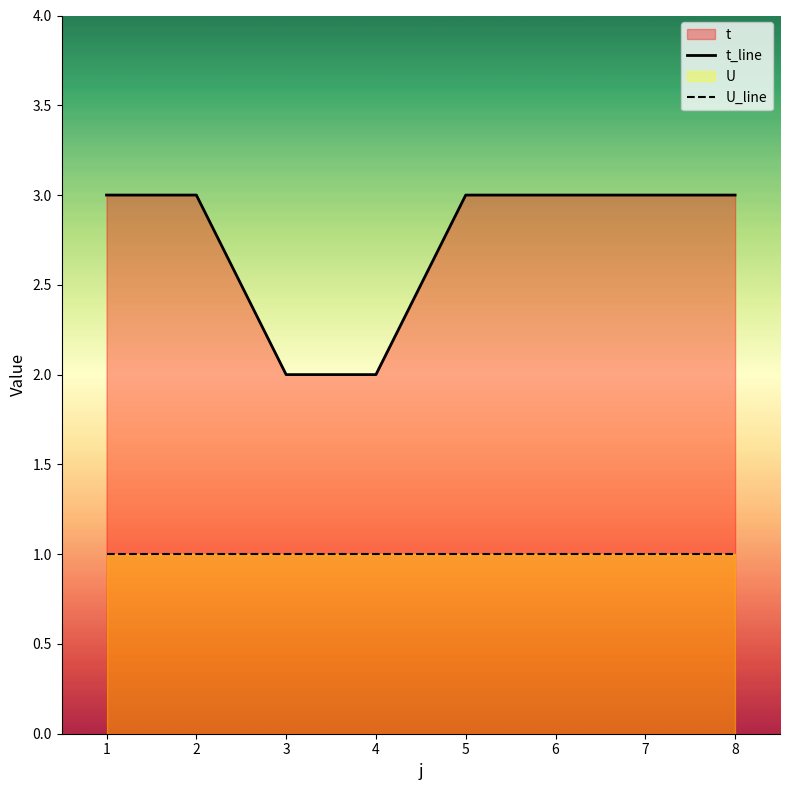

What is the sum of all U_line values?

8